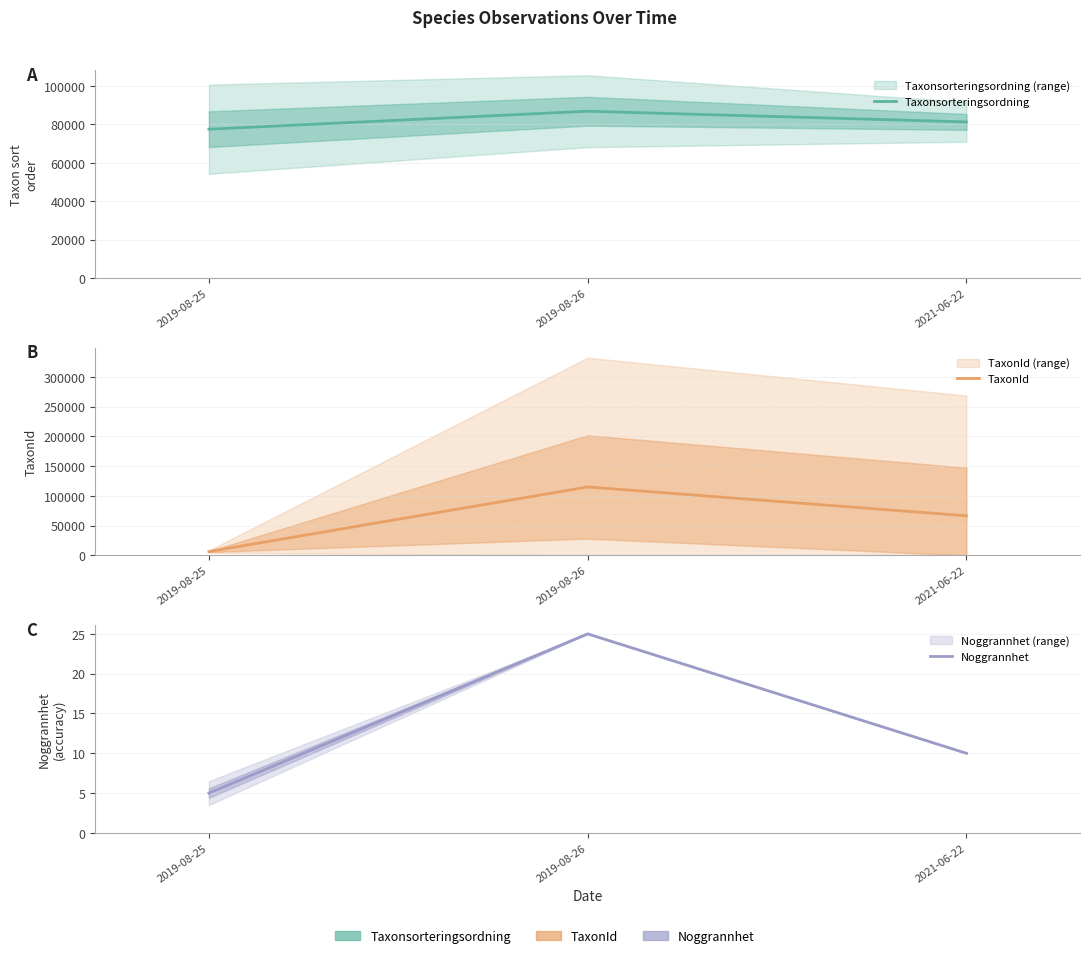

Count the Taxonsorteringsordning values in the range 77506 to 86880.

3